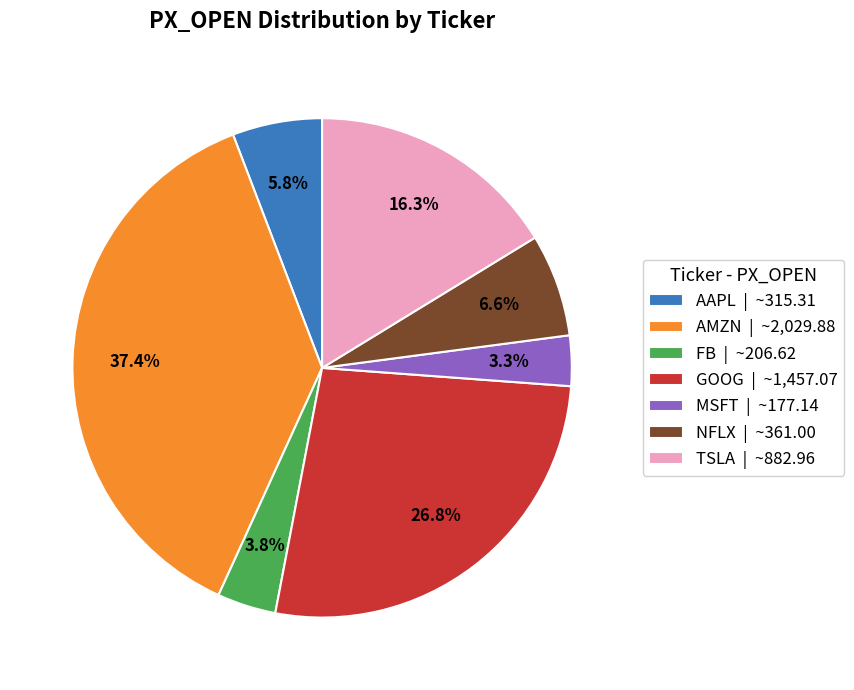

How many segments does this pie chart have?

7